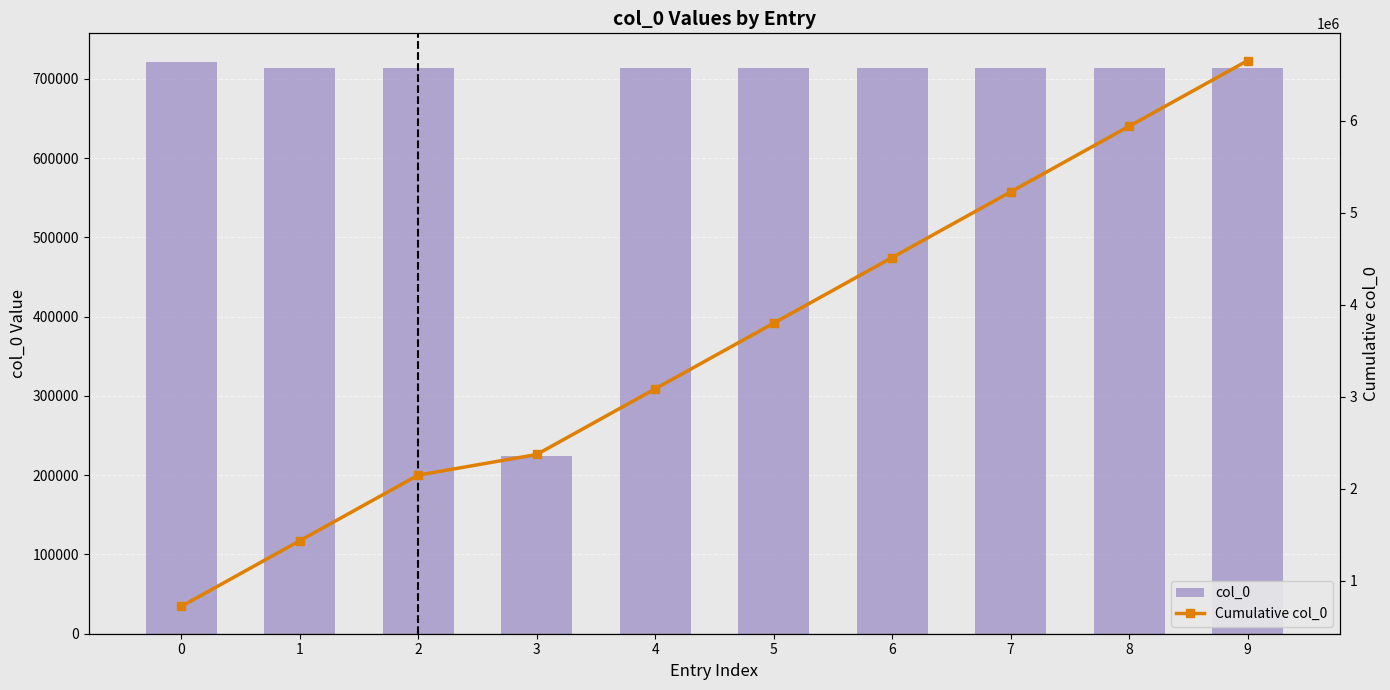

What is the smallest value displayed?

224308